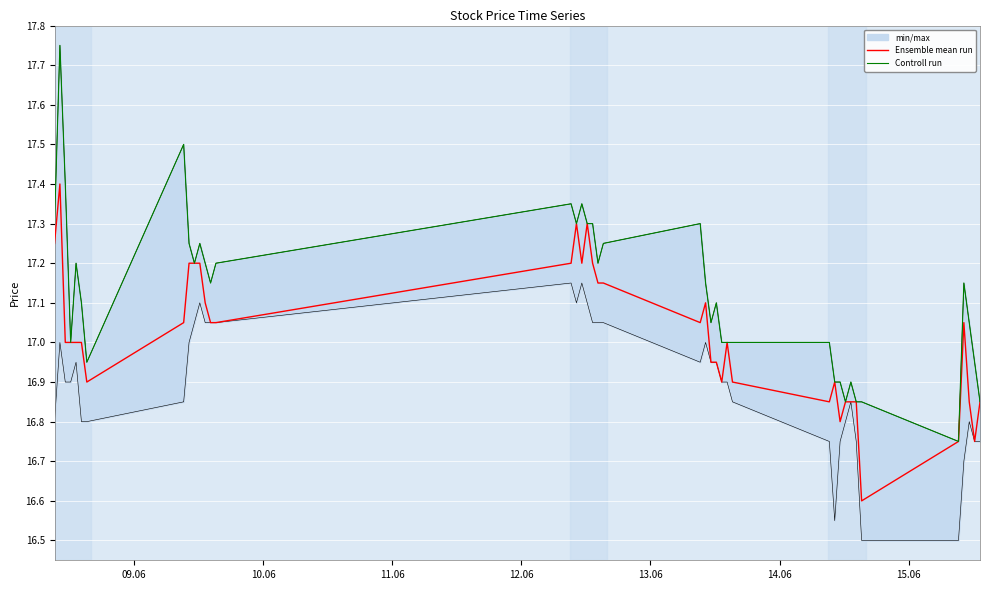

At which category is the sum across all series the highest?

10.06